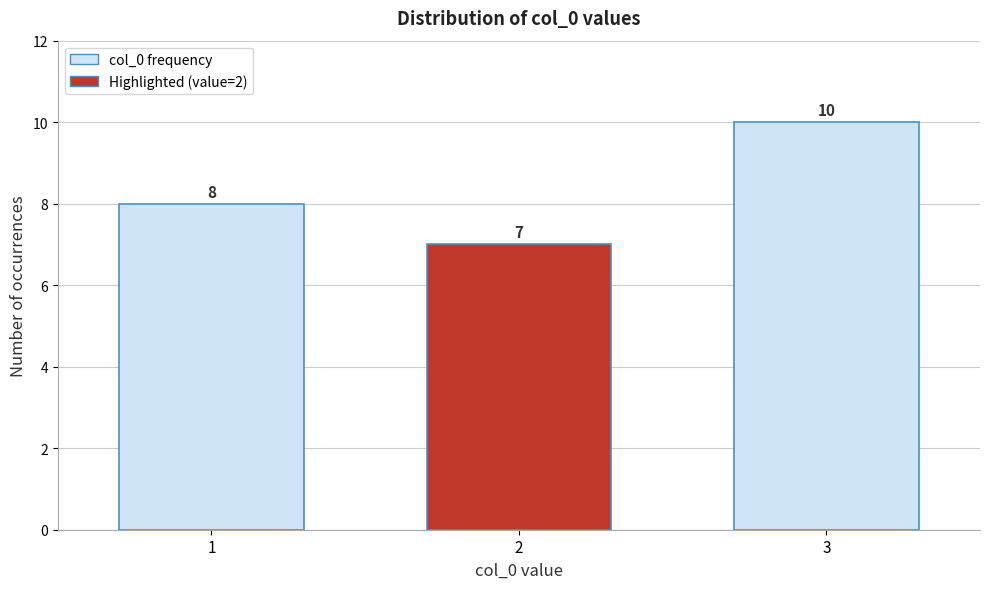

Over which range of the x-axis is the bar tallest?

2.5 to 3.5